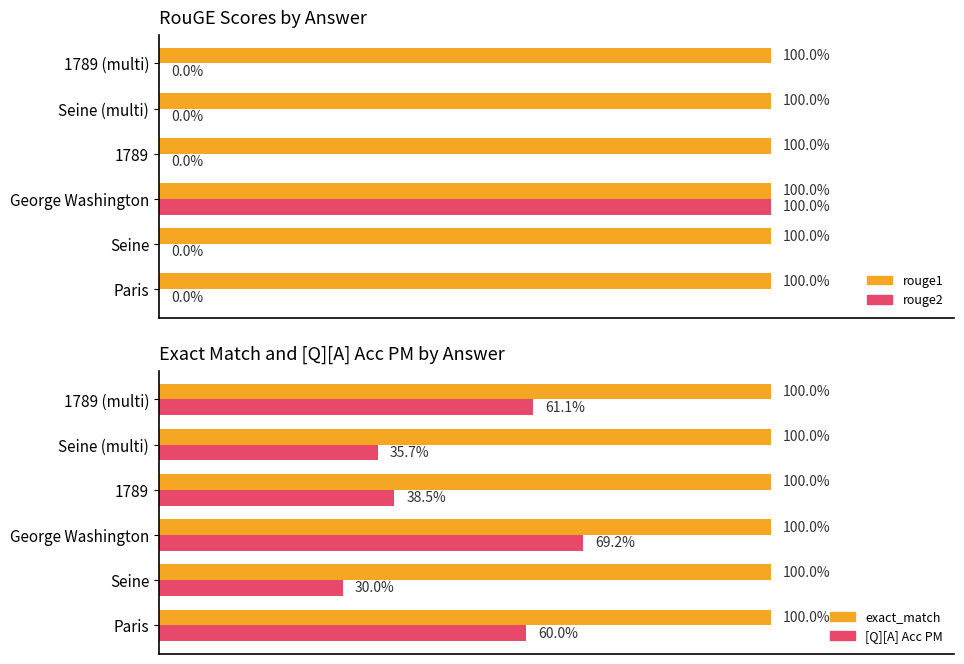

How many distinct data groups are displayed?

4